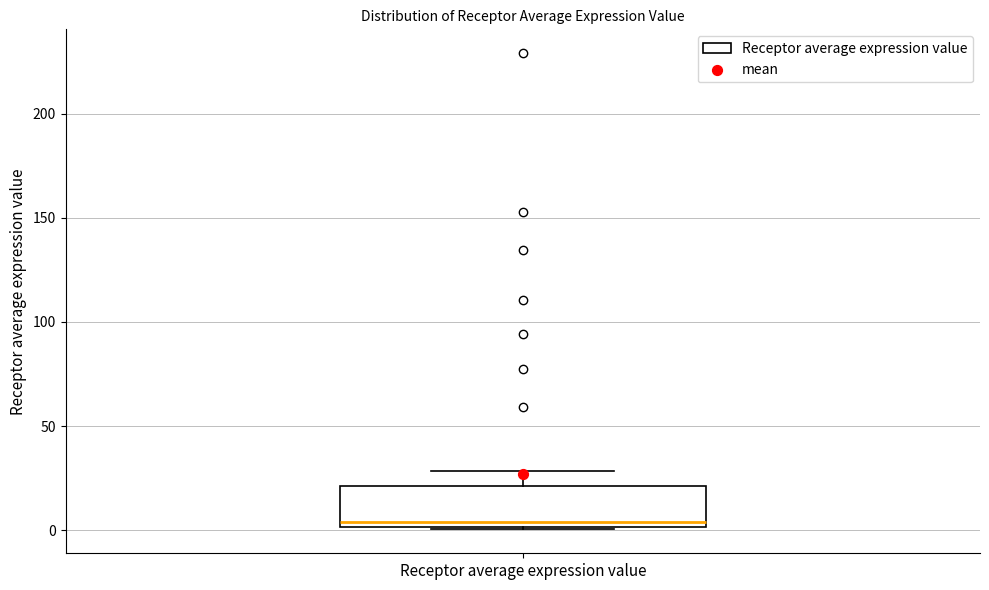

Where does the median line of the box for Receptor average expression value sit on the y-axis? The values are not printed on the chart, so give them approximately, as read against the axis.

5